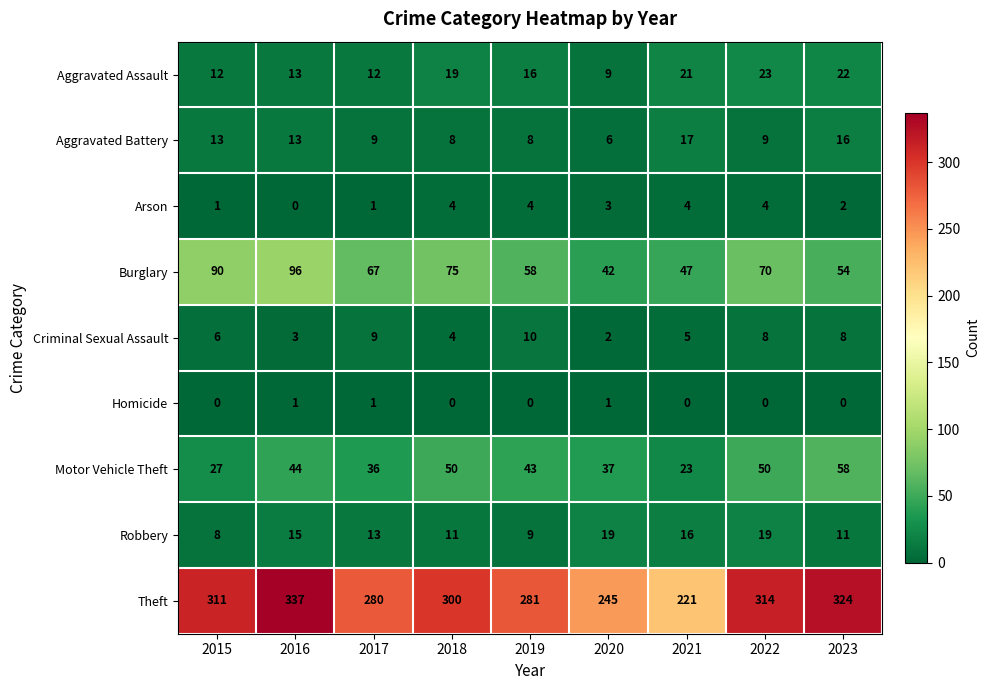

The value of Theft at 2018 is 452. True or false?

False